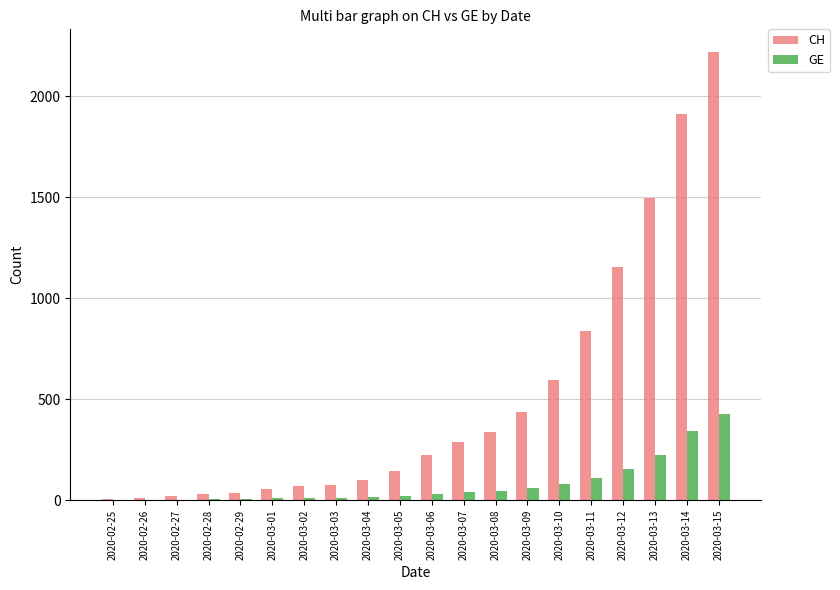

What is the maximum value shown in the chart?

2220